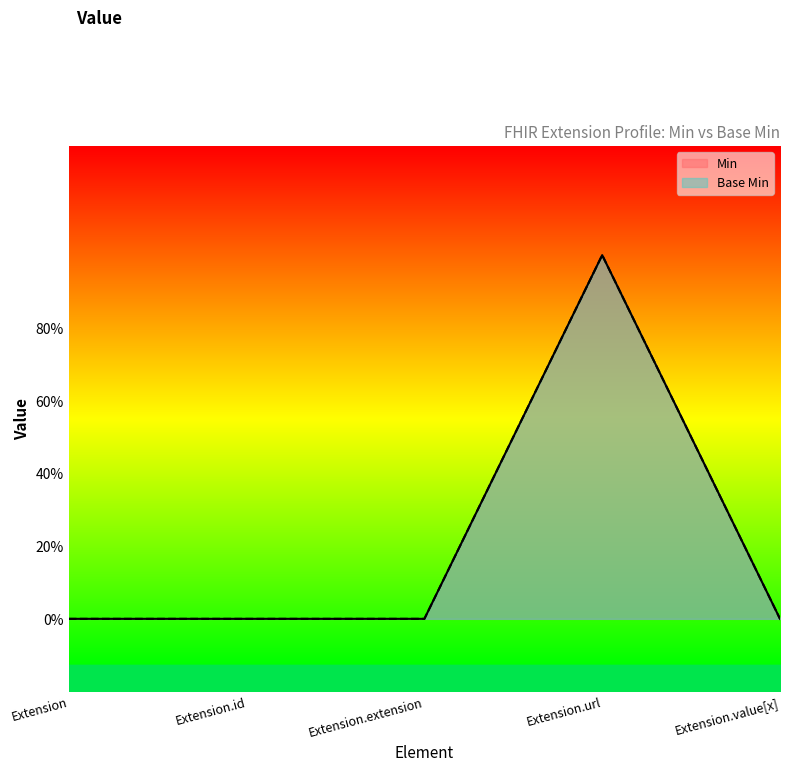

List the series in order of their peak value, lowest first.

Min, Base Min